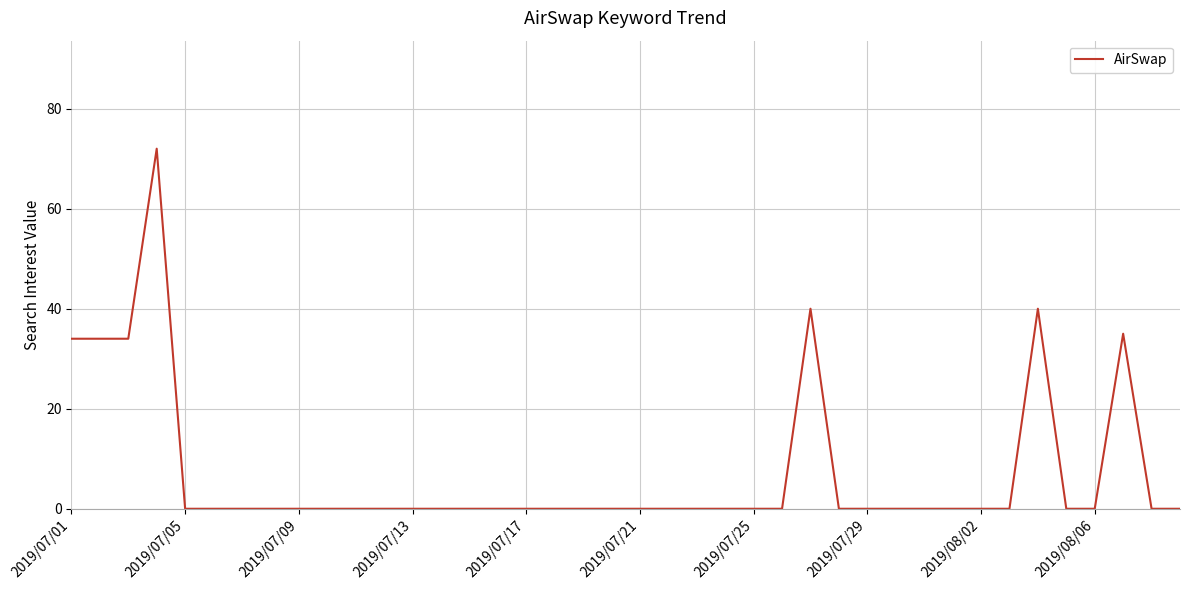

What is the greatest value displayed?

72